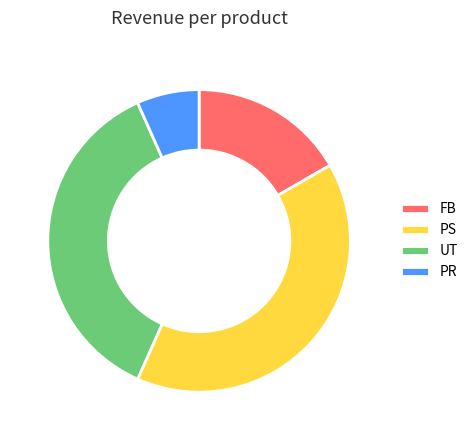

Rank the categories by value from highest to lowest.

PS, UT, FB, PR